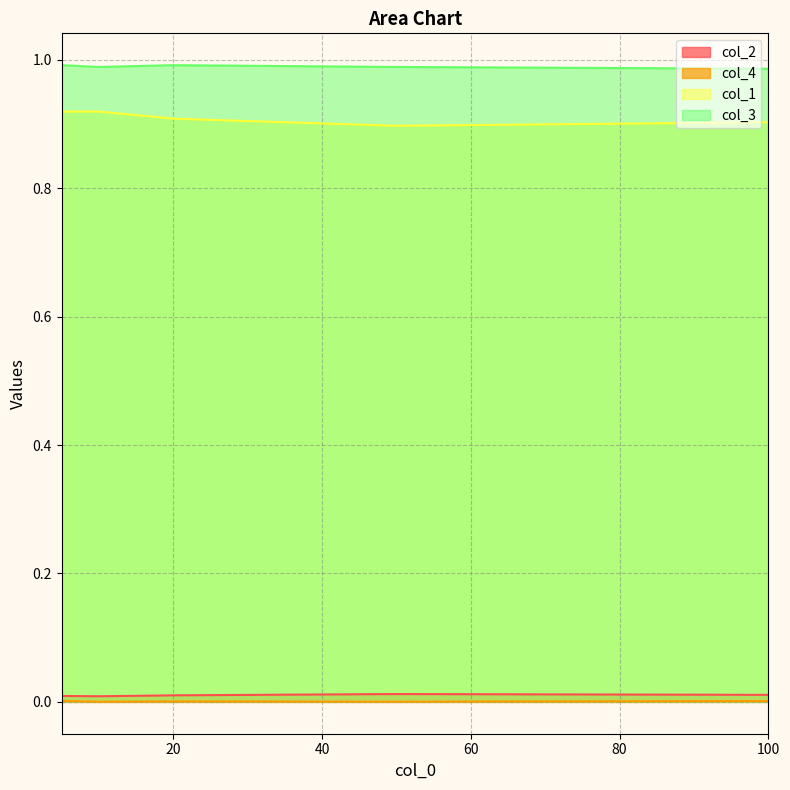

Reading left to right, list all the values displayed in this chart.

col_2: 0.0	0.0	0.0	0.0	0.0
col_4: 0.0	0.0	0.0	0.0	0.0
col_1: 0.9	0.9	0.9	0.9	0.9
col_3: 1.0	1.0	1.0	1.0	1.0